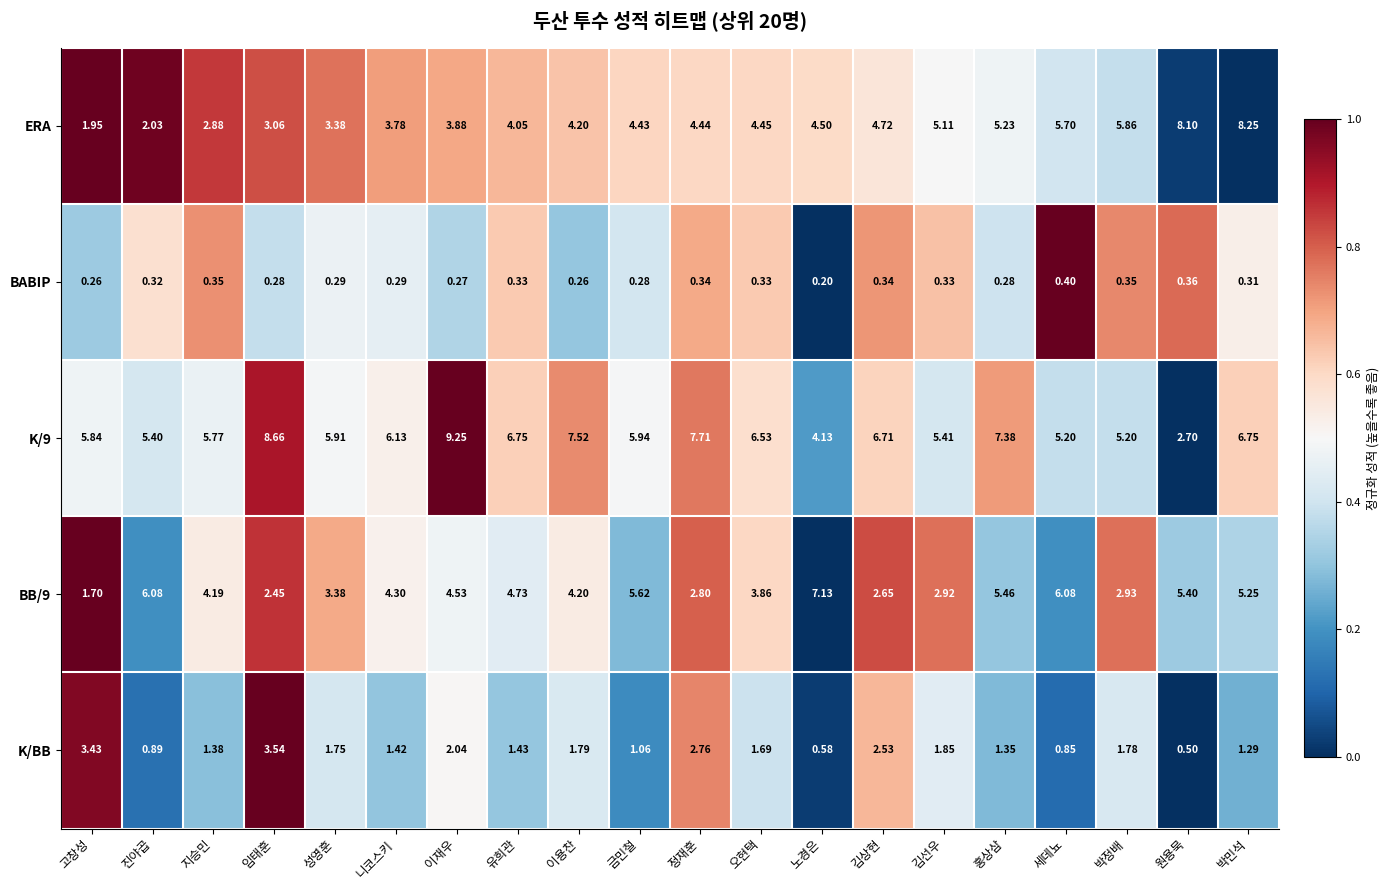

Which series has the largest range (max minus min)?

K/9